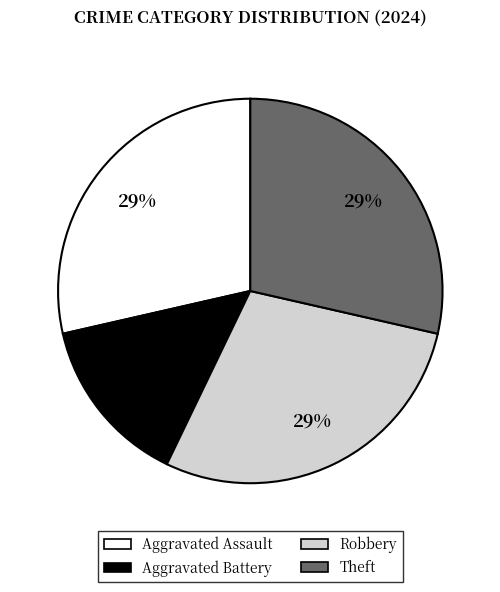

Is the sum of Aggravated Battery and Theft greater than half?

No